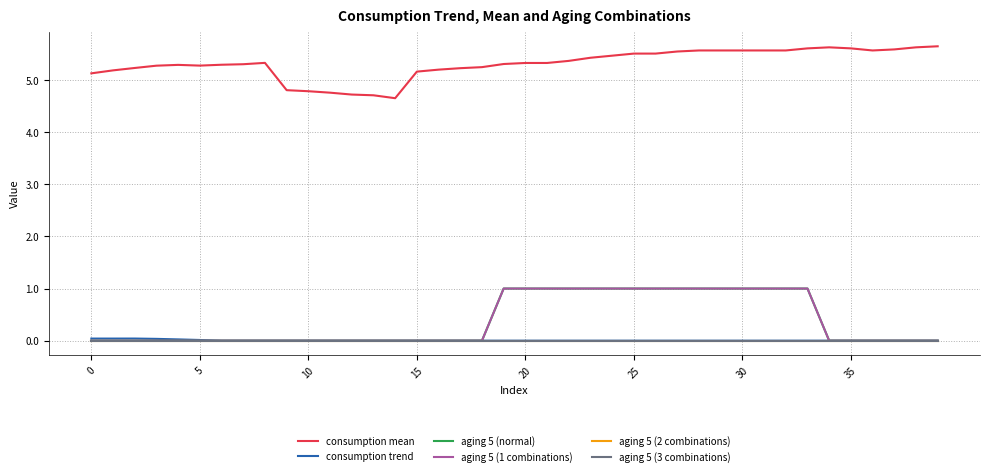

True or false: consumption trend and aging 5 (2 combinations) intersect in this chart.

False